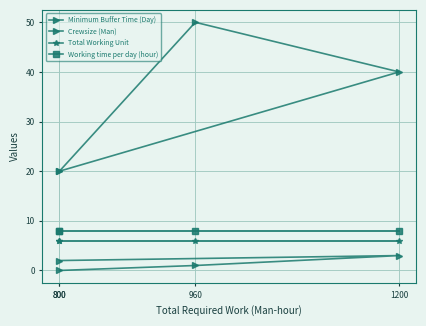

What is the average value of the Minimum Buffer Time (Day) series?

2